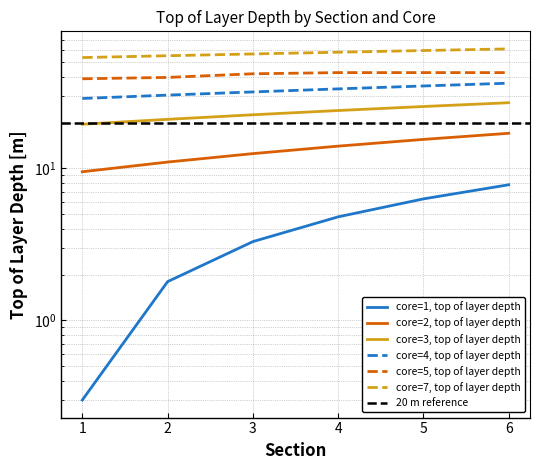

Between 6 and 2, which is larger?

6